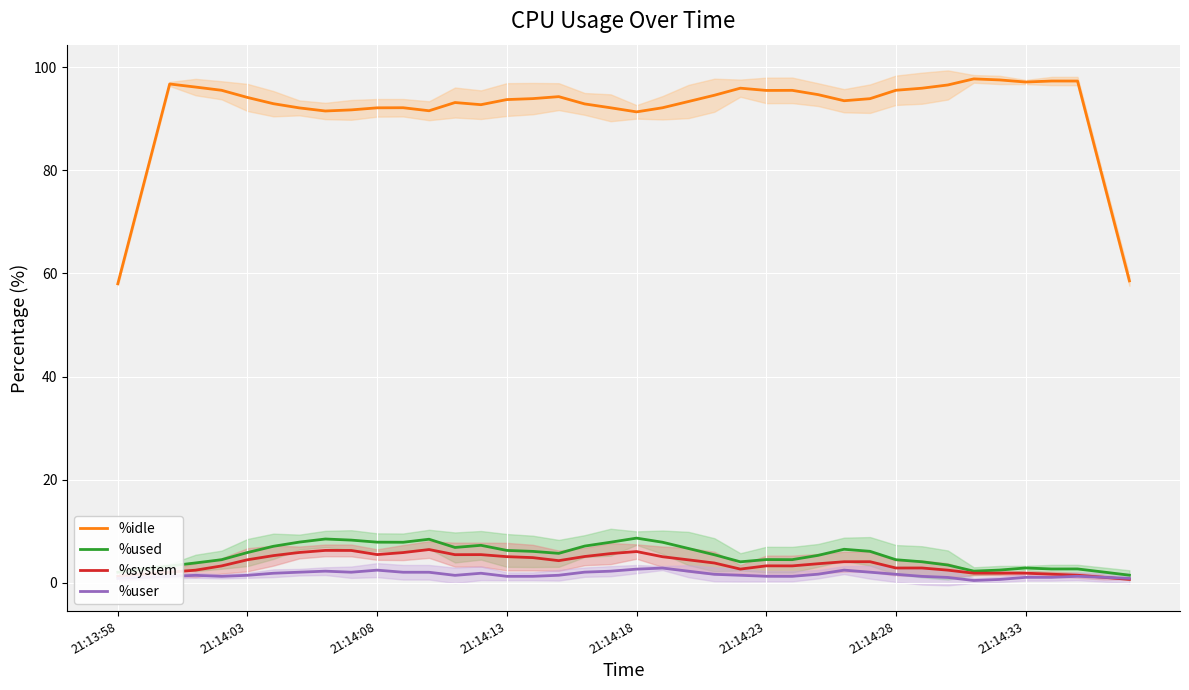

True or false: %used has a value of 4.4 at 21:14:28.

True